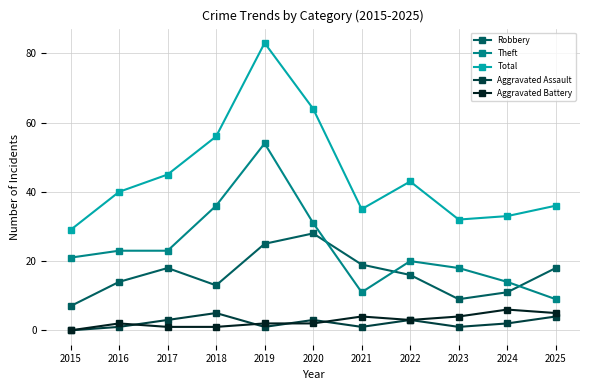

True or false: Aggravated Battery has a value of 2 at 2016.

True